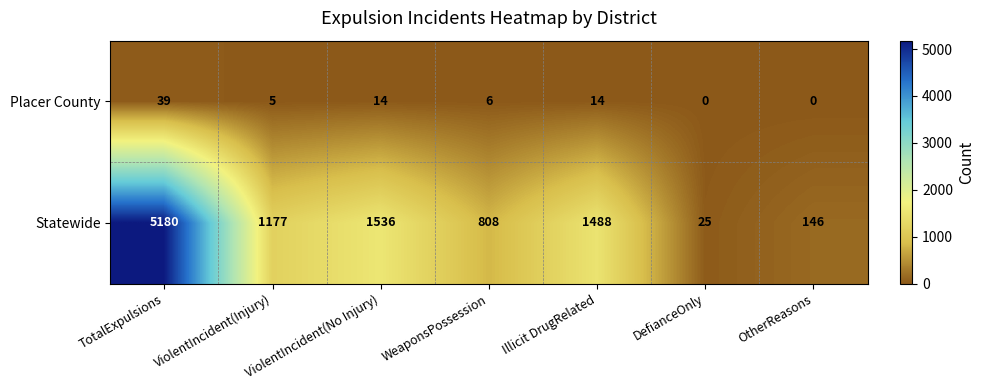

True or false: Statewide has a value of 1488 at Illicit DrugRelated.

True